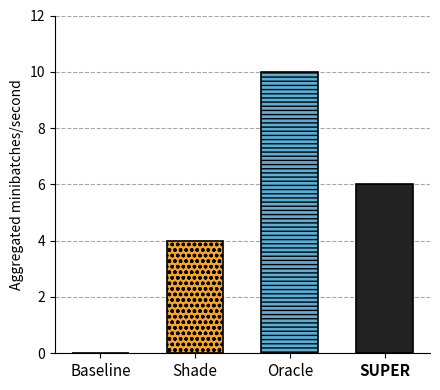

What is the spread (max minus min) of values at Oracle?

6